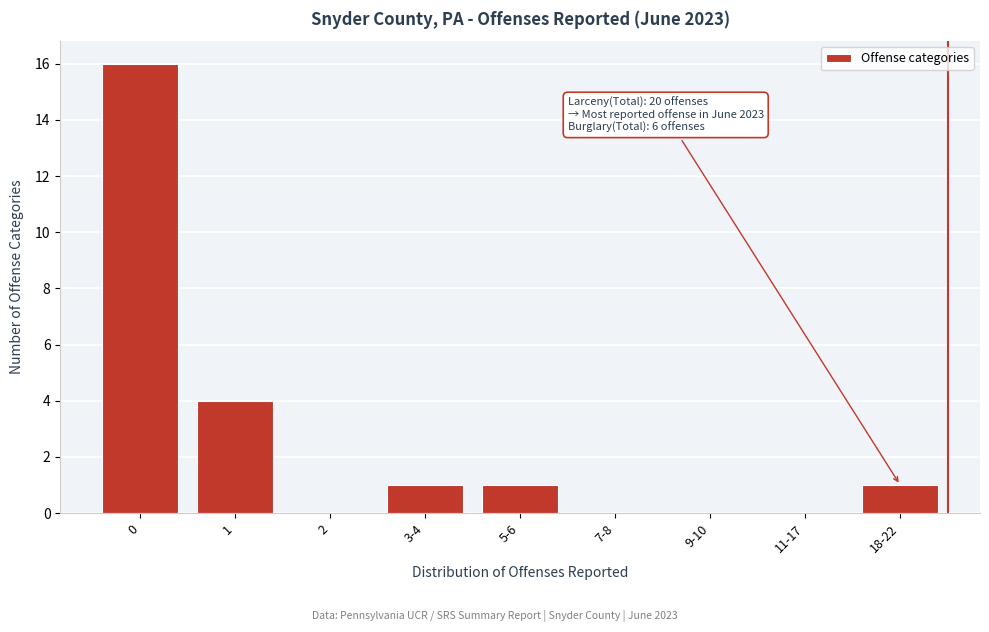

Reading left to right, what are all the values shown in this chart?

0=16	1=4	2=0	3-4=1	5-6=1	7-8=0	9-10=0	11-17=0	18-22=1